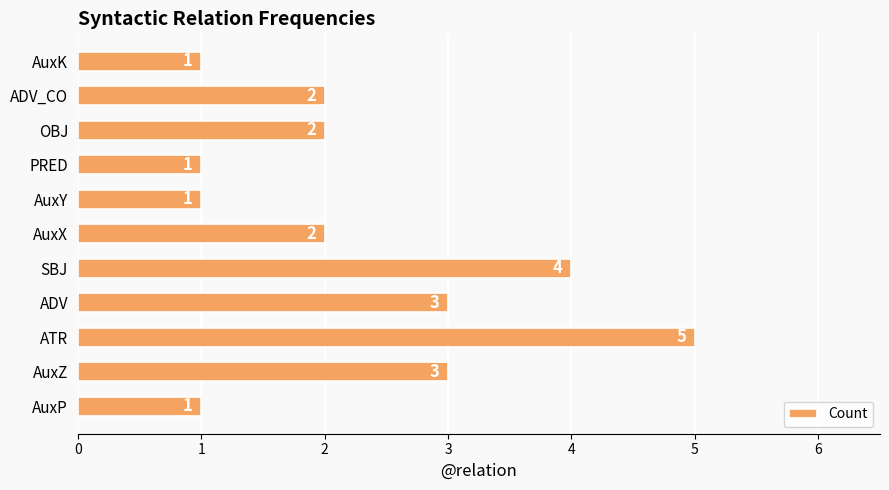

Count the values in the range 1 to 3.

9